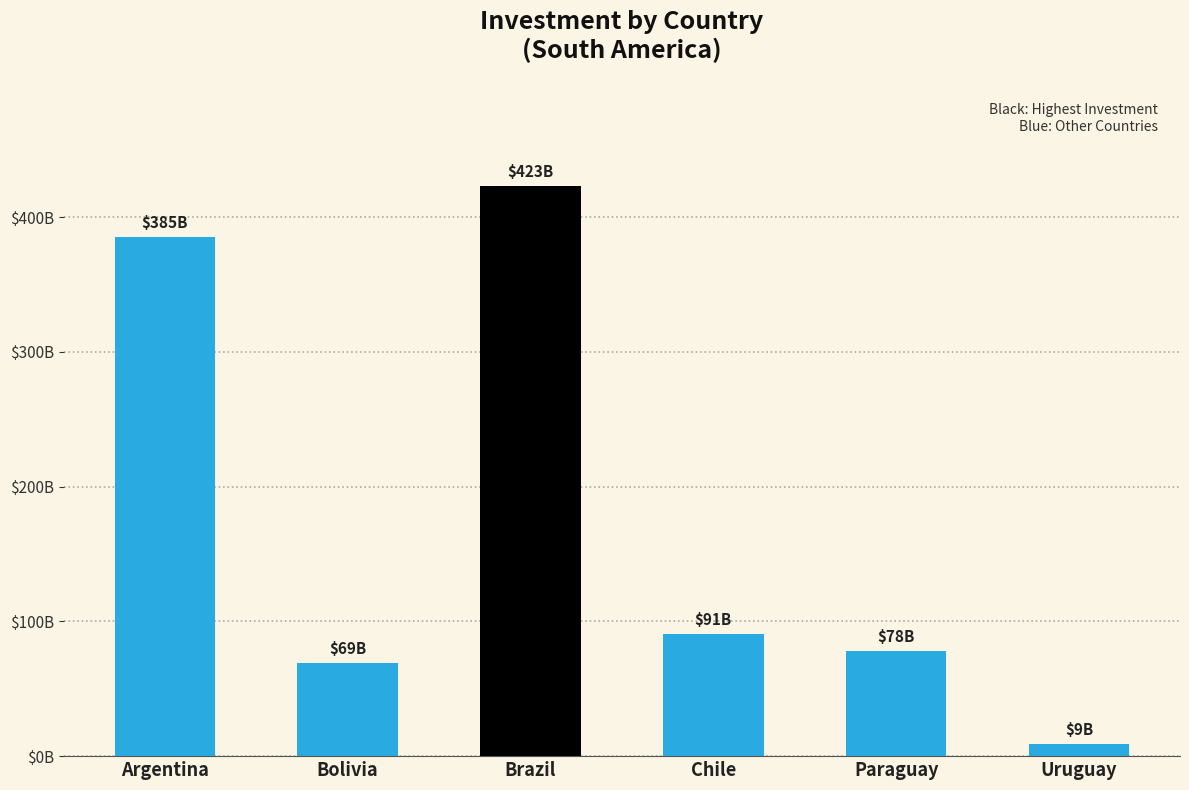

Rank the categories by value from highest to lowest.

Brazil, Argentina, Chile, Paraguay, Bolivia, Uruguay